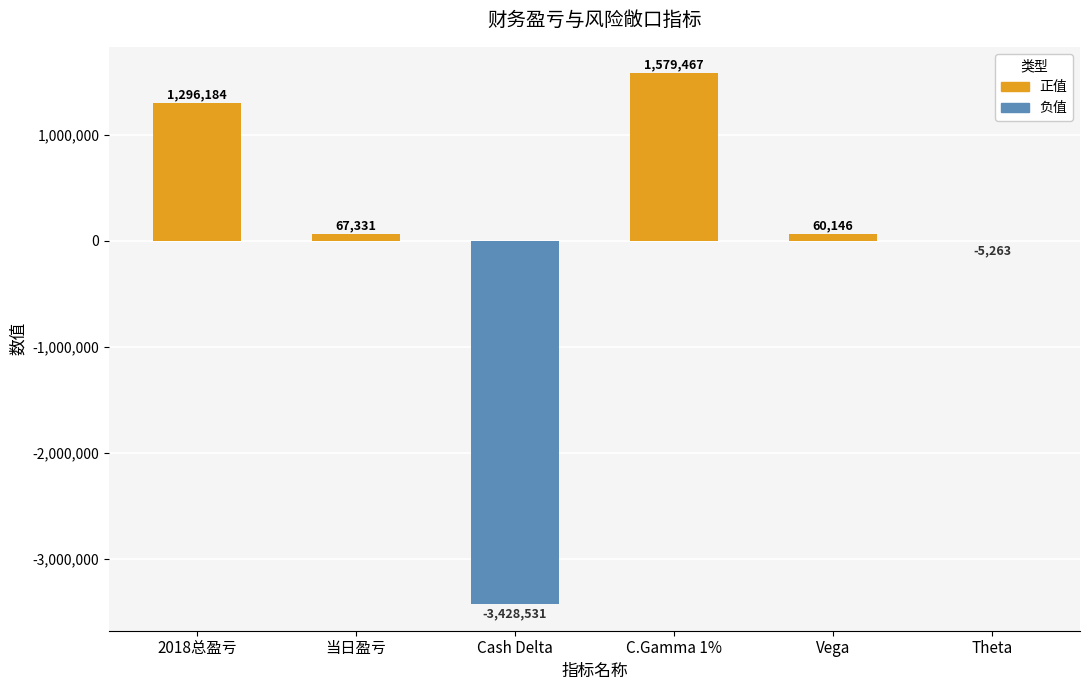

Rank the series by their maximum value, from highest to lowest.

正值, 负值